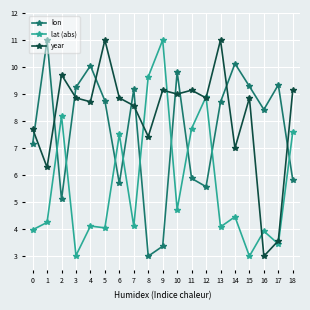

What is the value of the lat (abs) point at the 8th from the left?

4.1